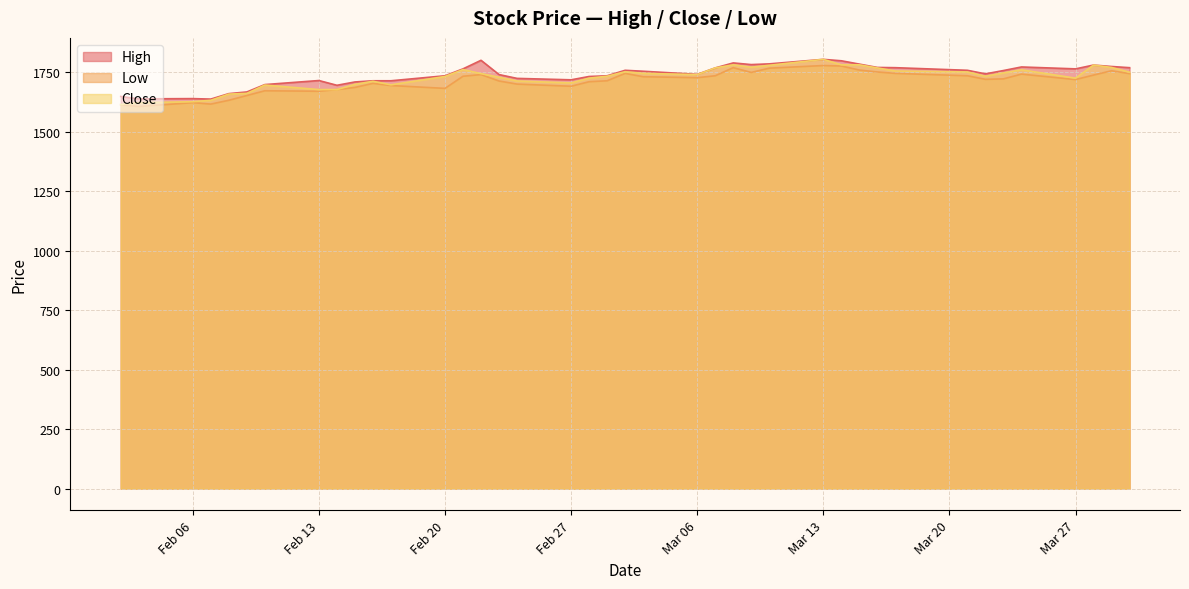

What is the maximum value shown in the chart?

1804